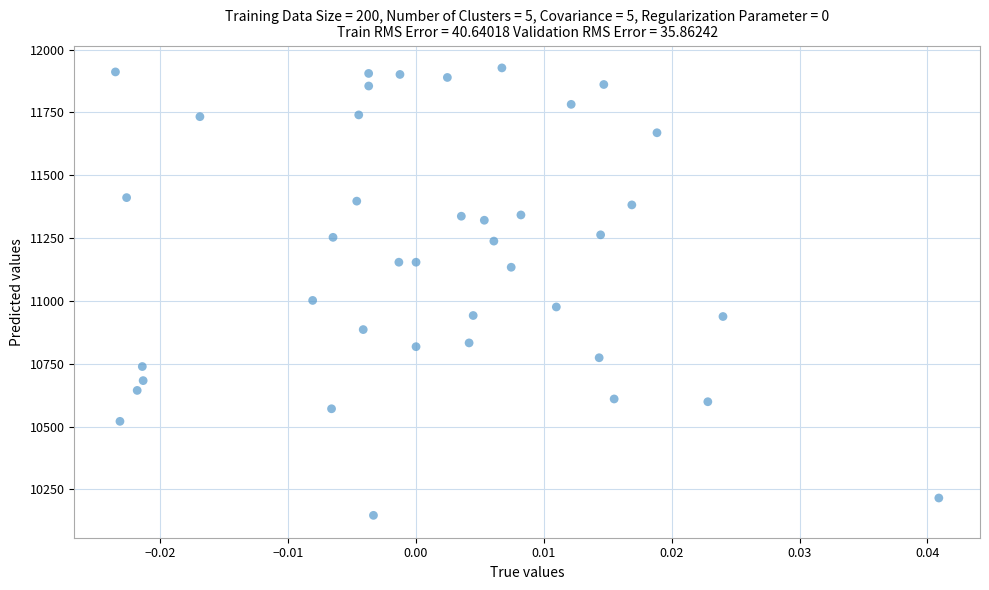

What Y value in the scatter plot is closest to 11037?

11002